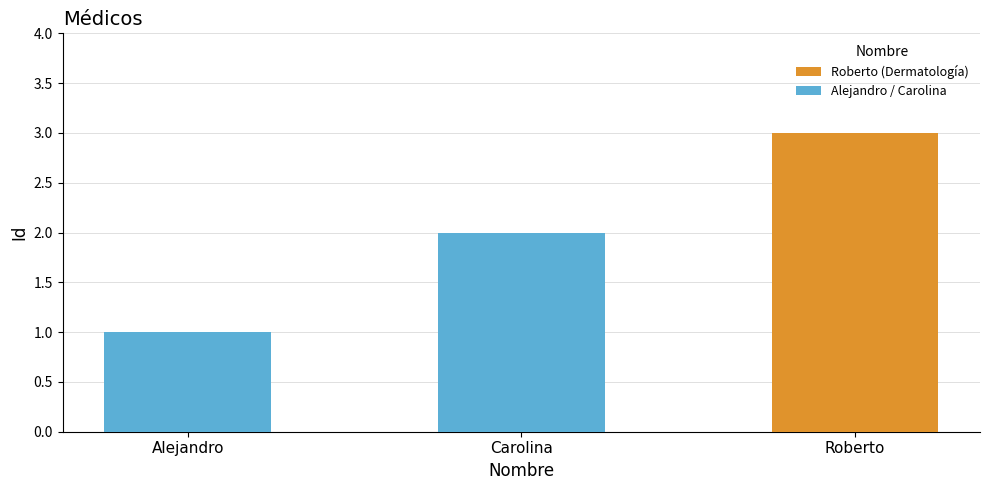

Approximately how many times larger is the value at Roberto compared to Alejandro?

3.0